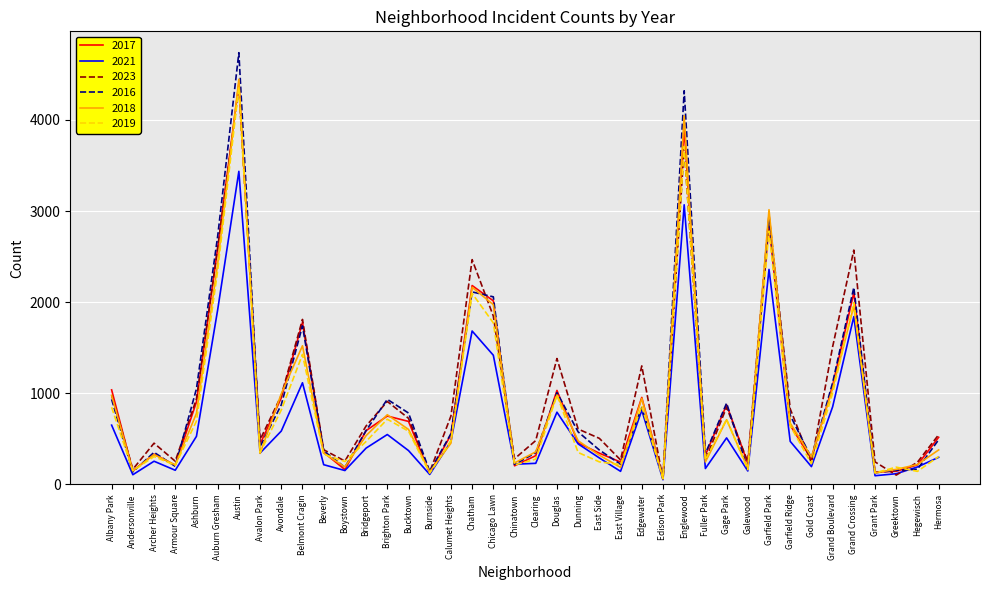

Which category has the highest value across all series?

Austin